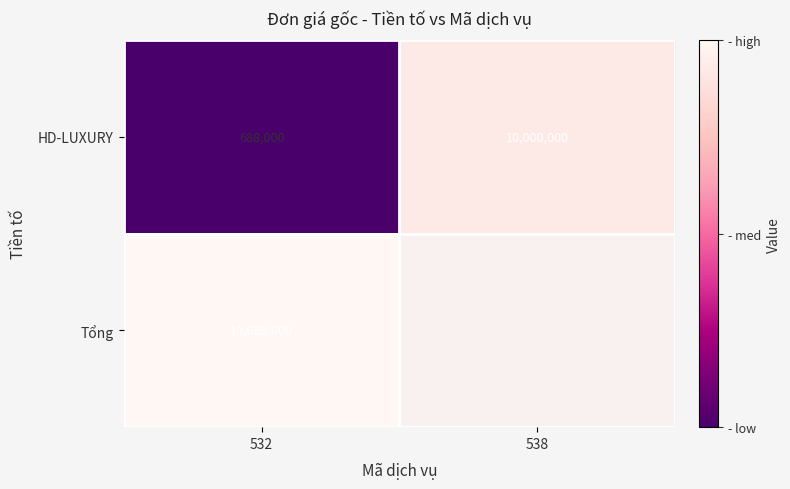

What is the approximate value of HD-LUXURY at 532, to the nearest 100?

688000